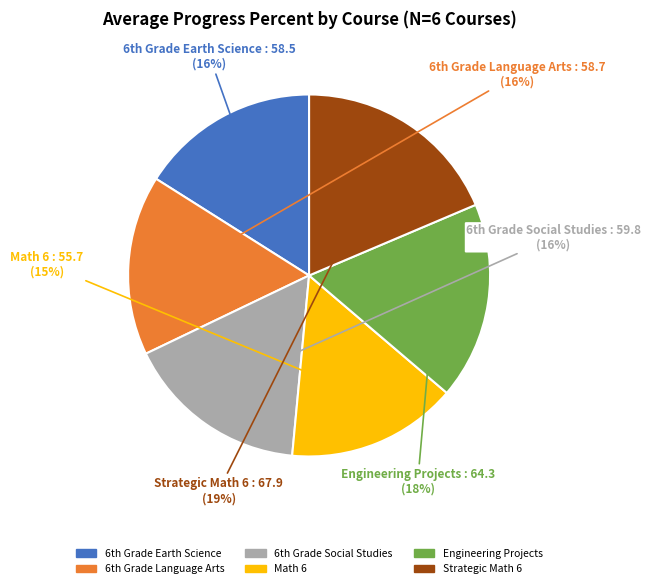

How many segments does this pie chart have?

6